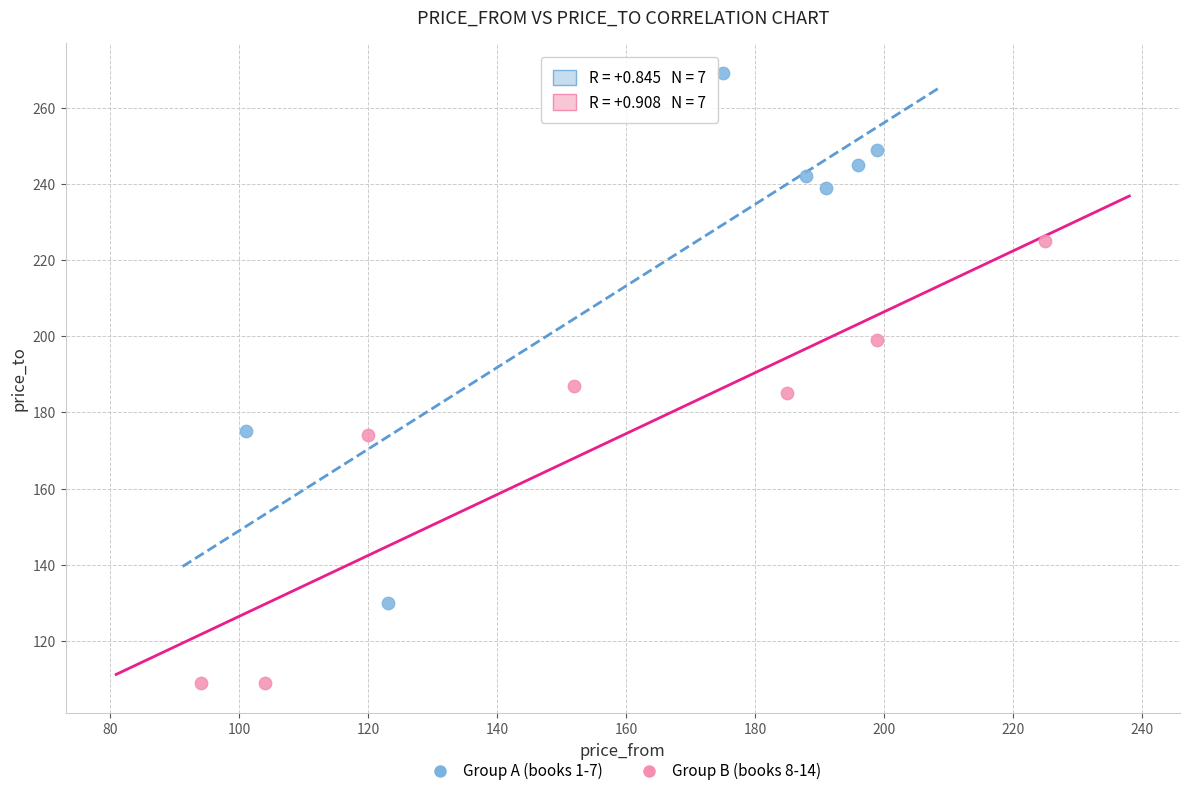

Which series contains the highest Y value?

Group A (books 1-7)